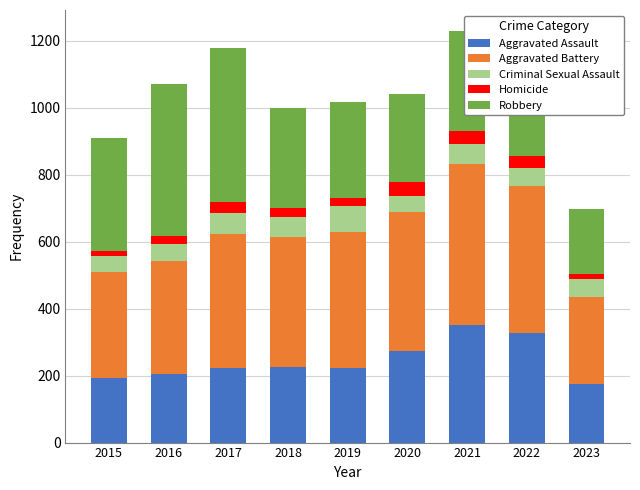

What is the lowest value of the Aggravated Assault series?

176